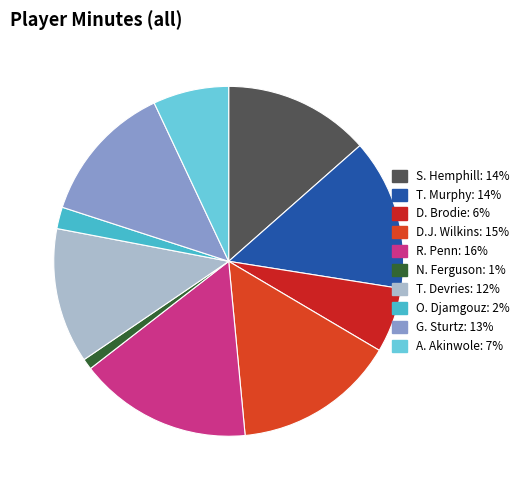

True or false: S. Hemphill accounts for 24% of the total.

False